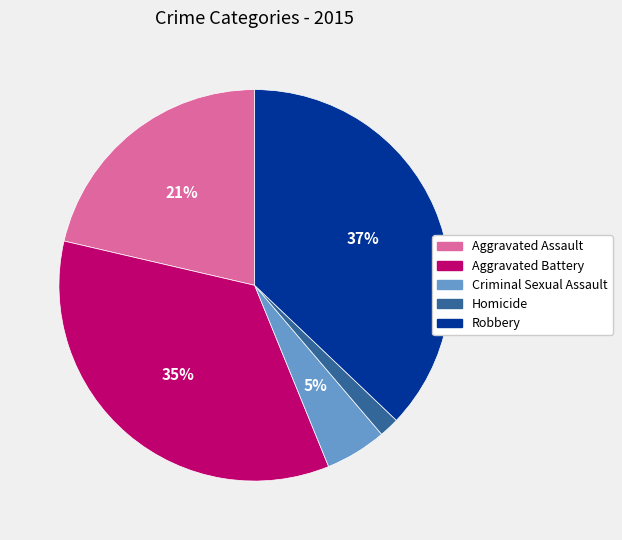

Is there any slice that represents more than half of the pie?

No